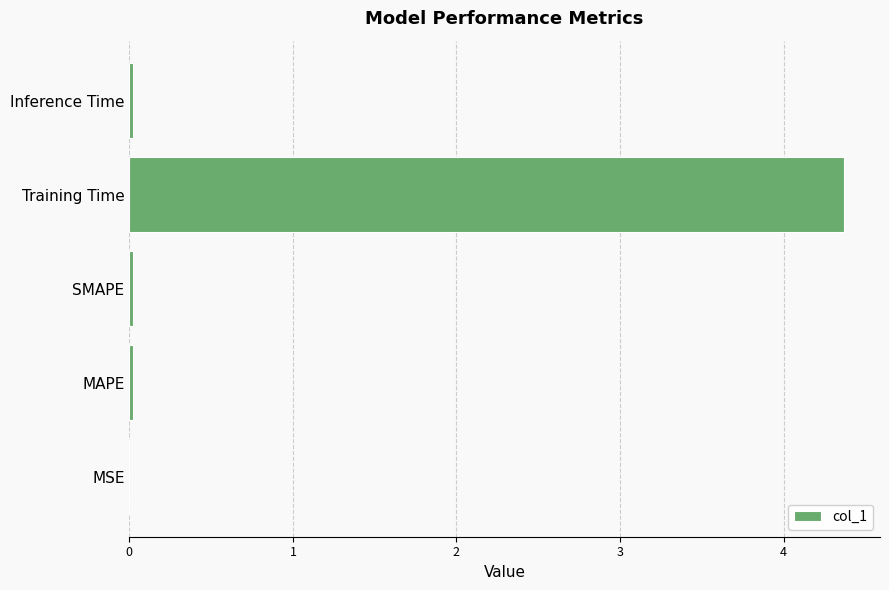

At which category does the chart reach its peak across all series?

Training Time